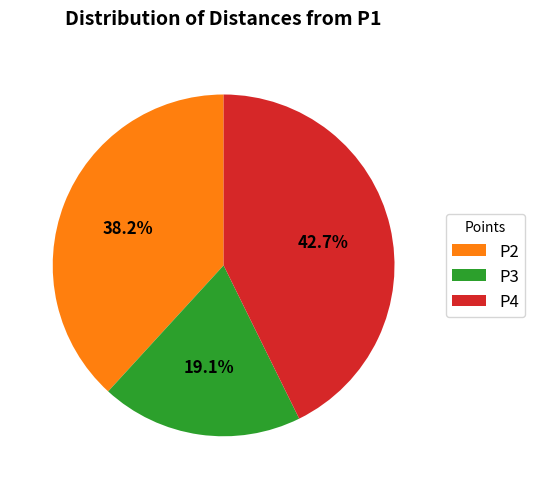

True or false: P3 accounts for 29% of the total.

False